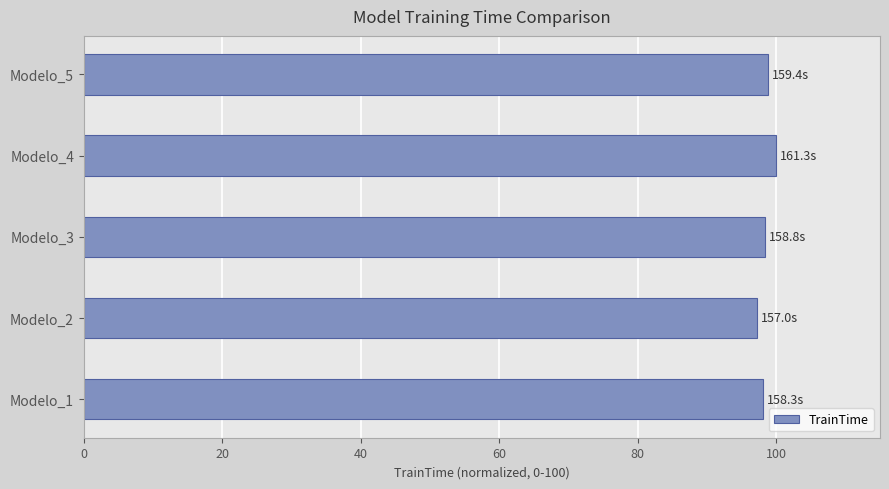

What is the average value?

98.6